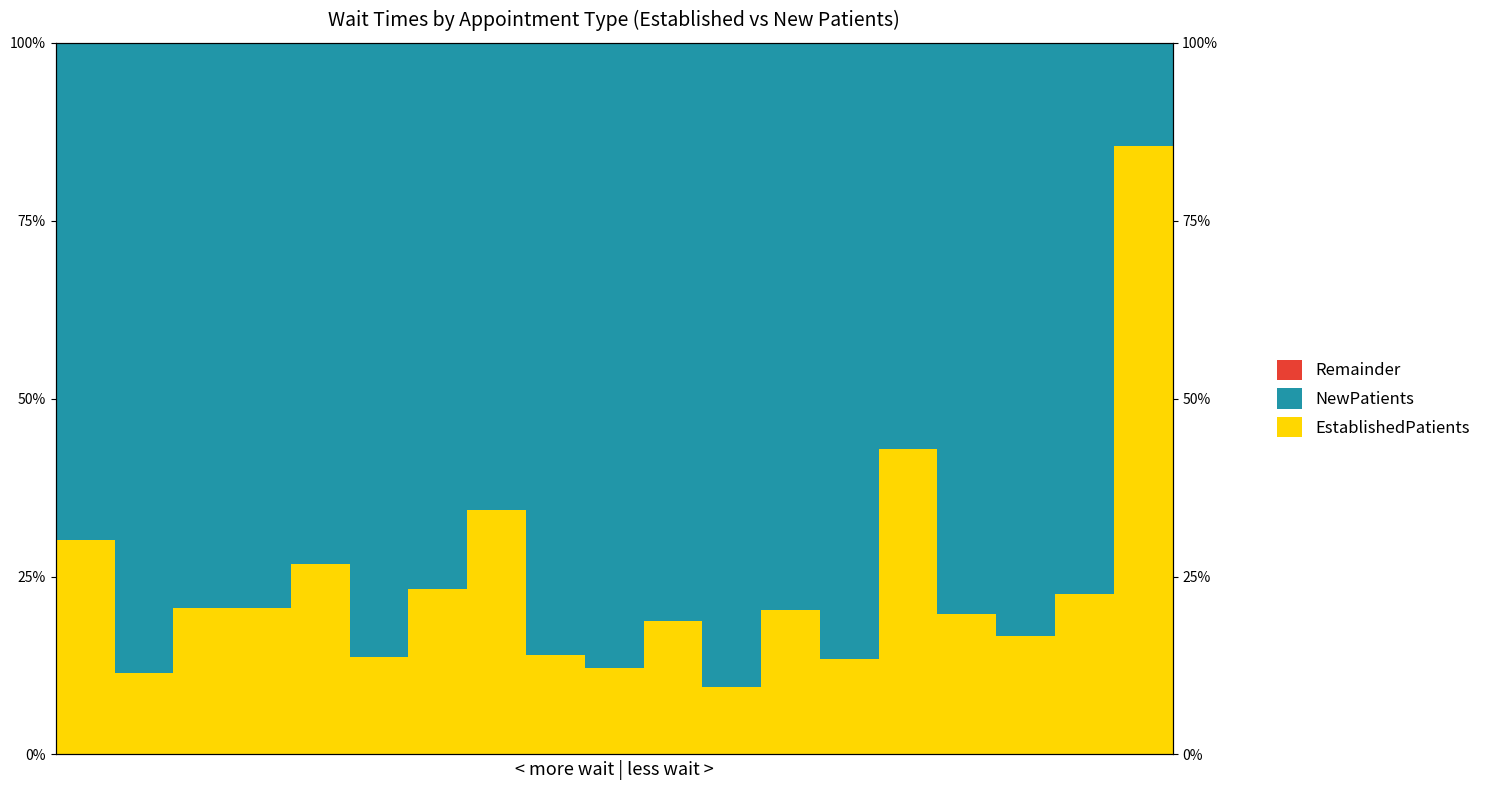

What is the maximum value shown in the chart?

90.5